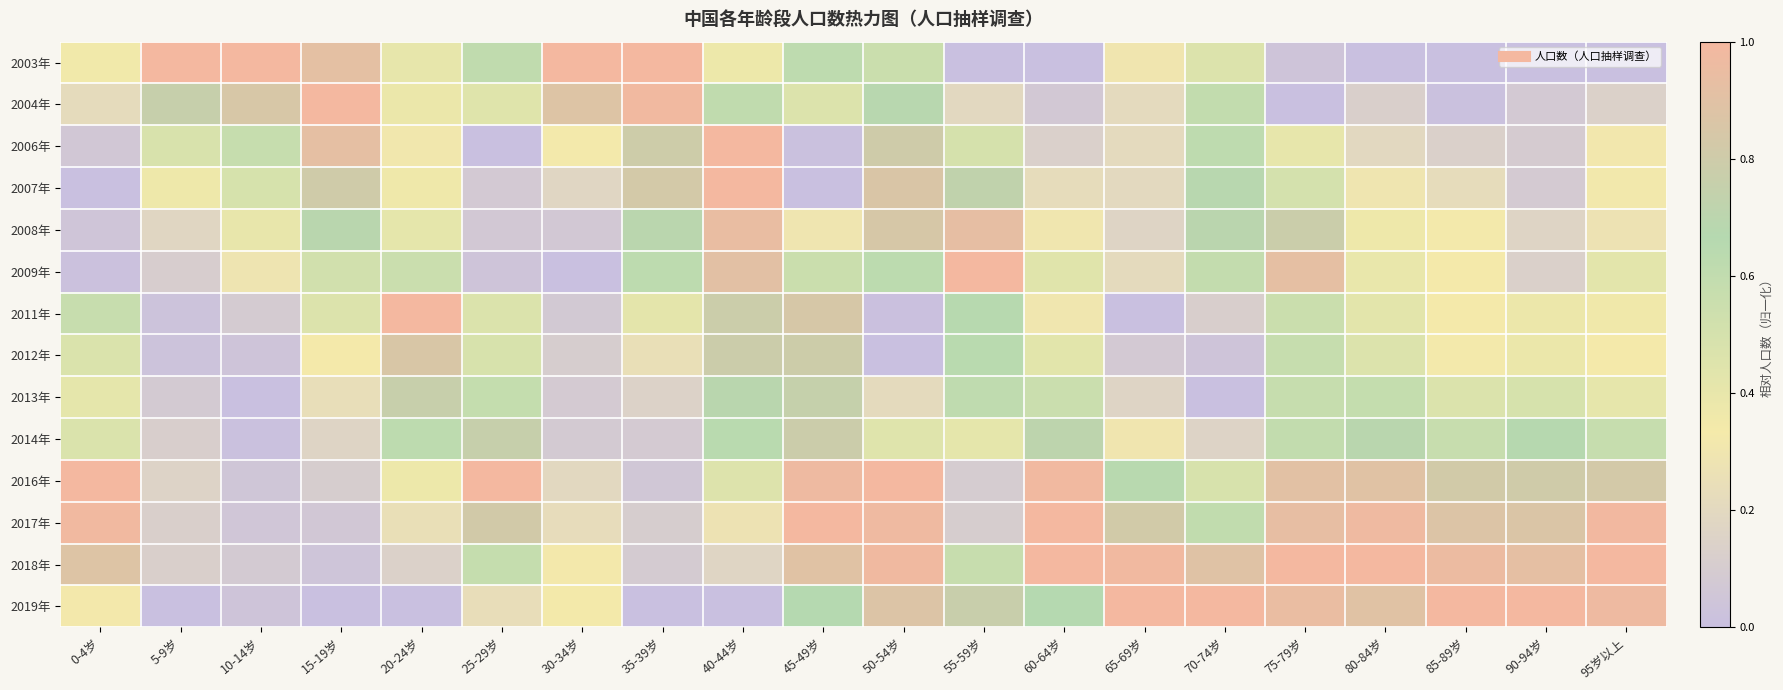

At which category is the sum across all series the highest?

50-54岁